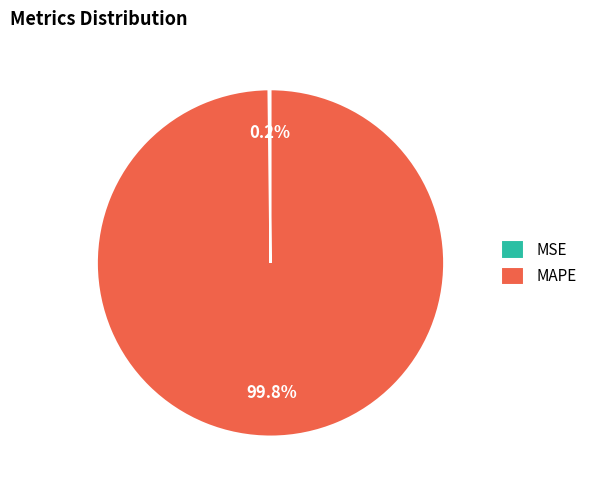

Is MAPE the majority of the pie?

Yes